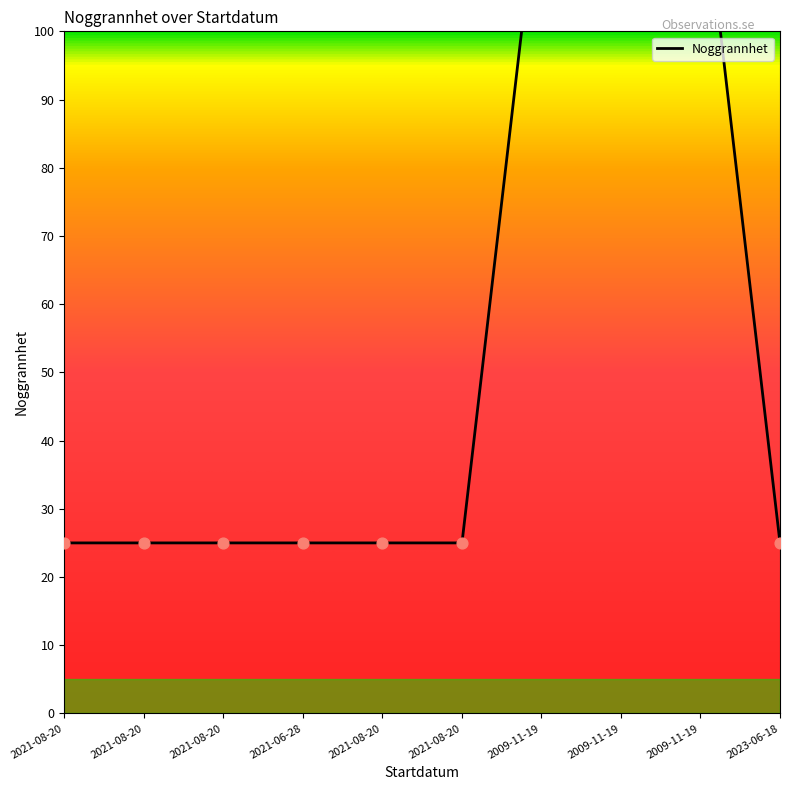

Approximately how many times larger is the value at 2021-08-20 compared to 2021-08-20?

1.0